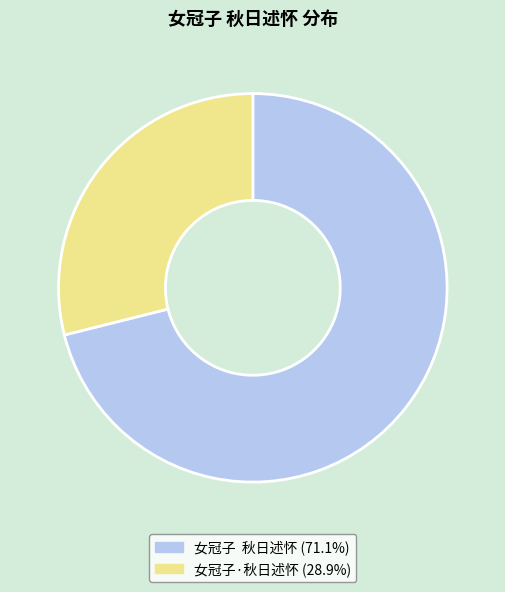

What is the ratio of the value at 女冠子 秋日述怀 to the value at 女冠子·秋日述怀?

2.5